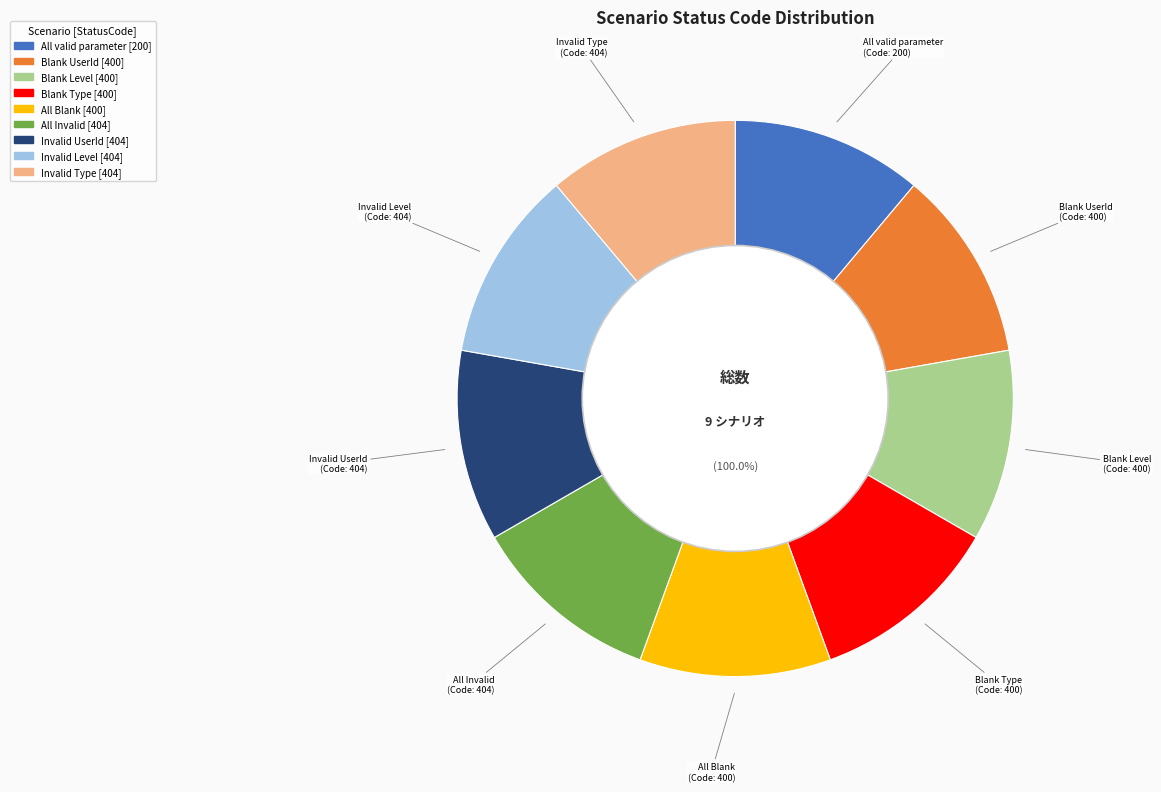

Rank the categories by value from highest to lowest.

All Invalid, Invalid UserId, Invalid Level, Invalid Type, Blank UserId, Blank Level, Blank Type, All Blank, All valid parameter